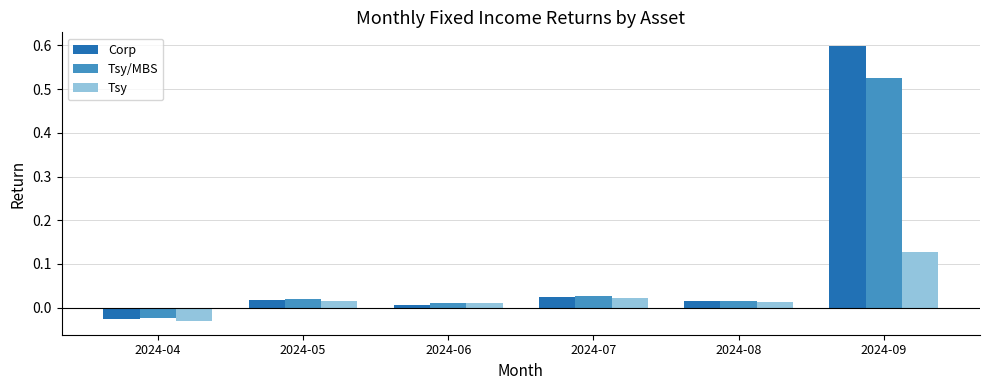

How many bars are there in total?

18